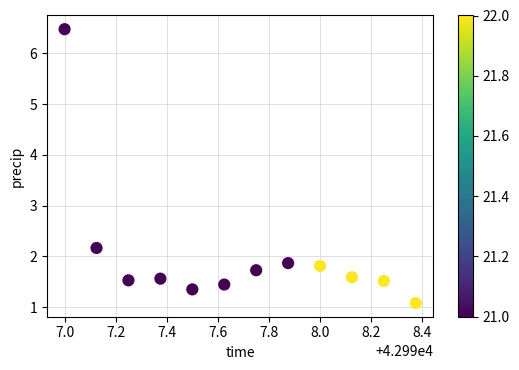

What Y value in the scatter plot is closest to 3?

2.2